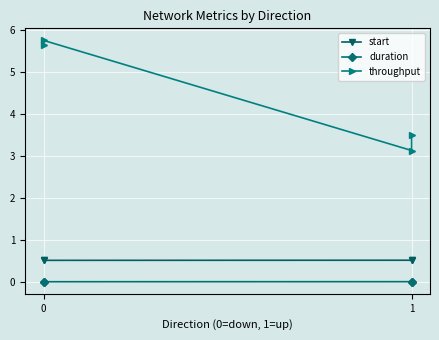

Where is the first local minimum for duration?

1